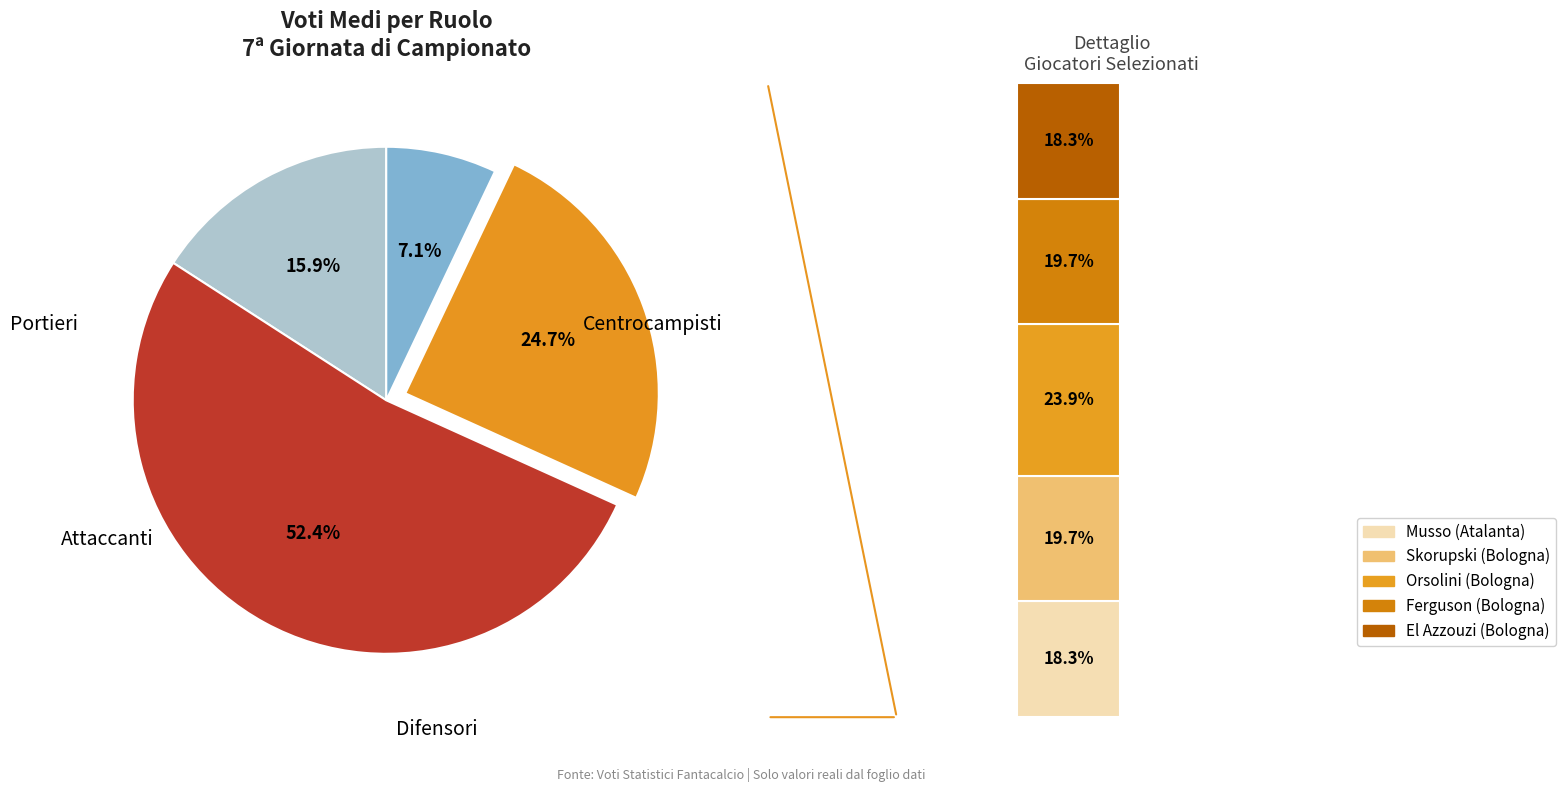

Do Musso (P) and El Azzouzi (C) together represent more than half of the pie?

No